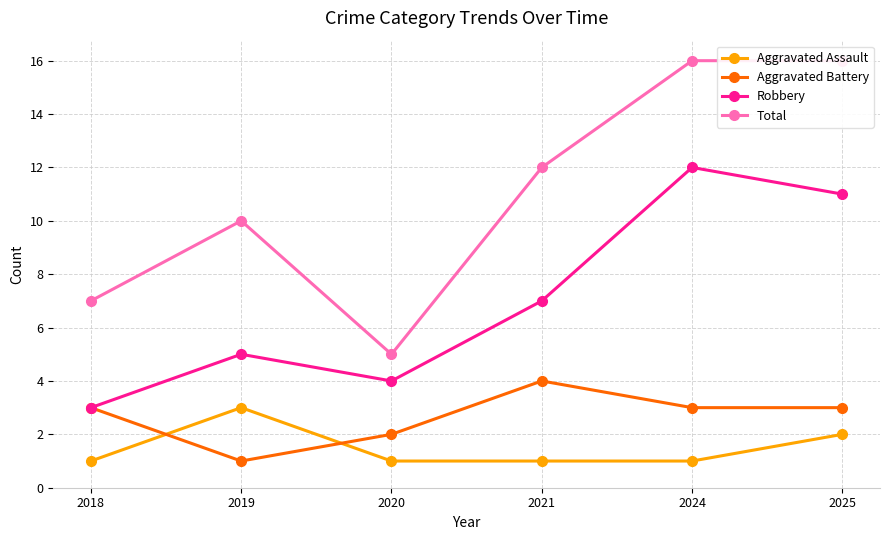

The value of Robbery at 2021 is 10. True or false?

False